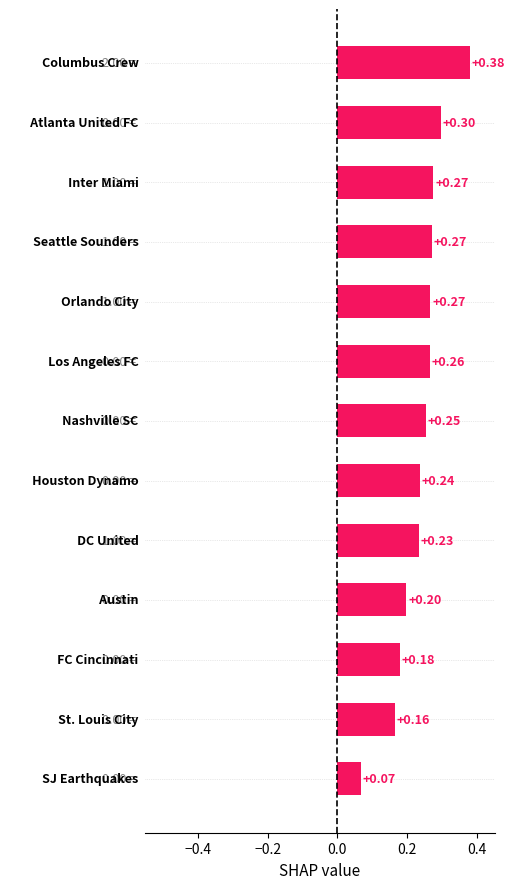

What is the difference between the maximum and minimum values?

0.3